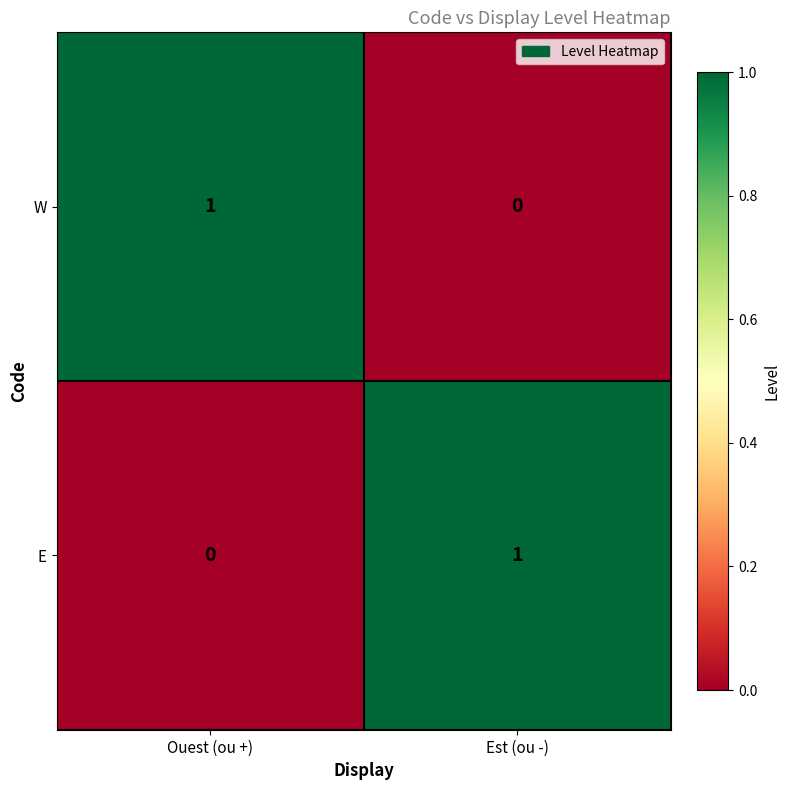

At Ouest (ou +), list the series in order from largest to smallest.

W, E